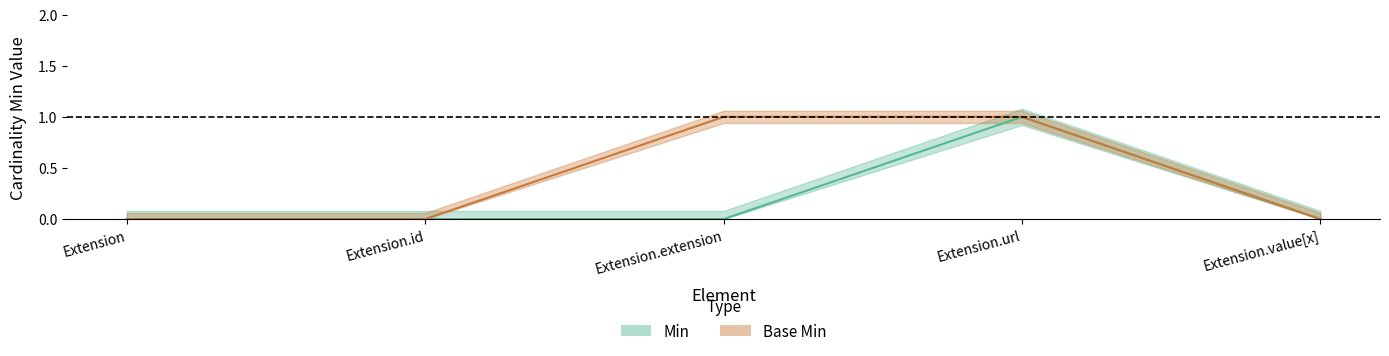

What is the label of the 3rd point from the left?

Extension.extension